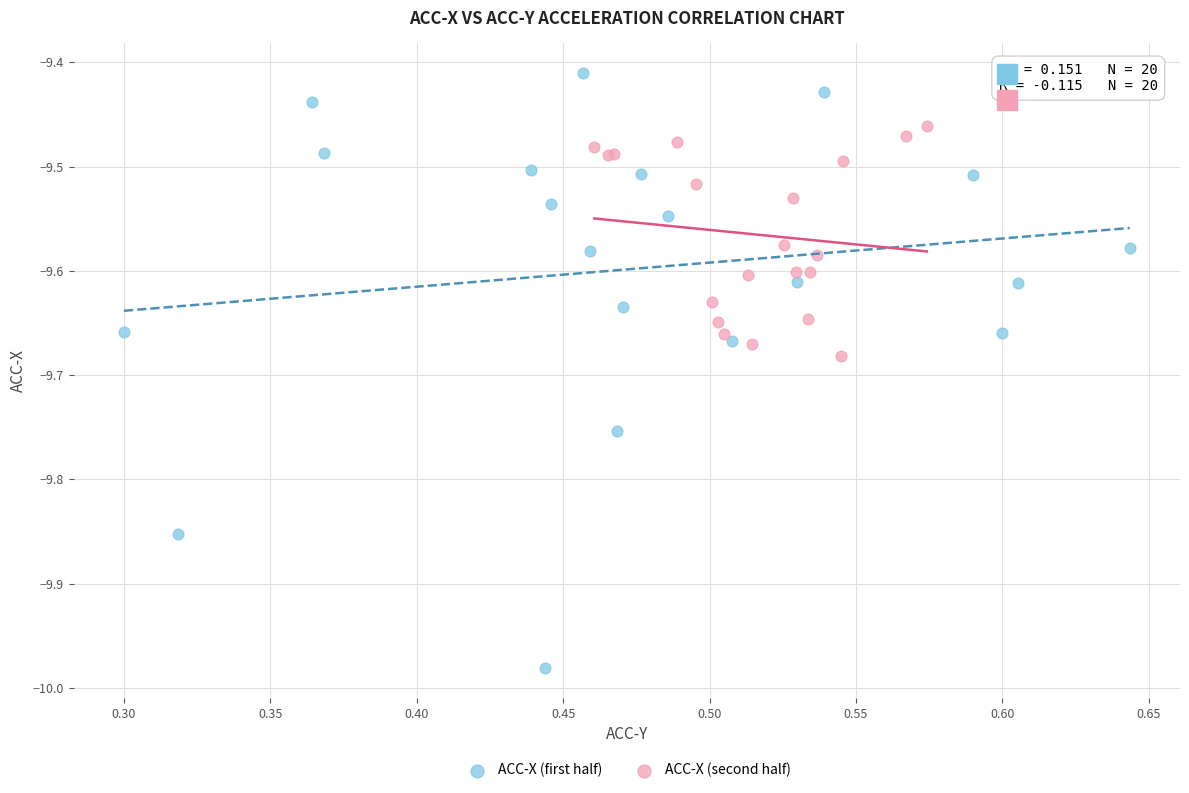

Which series contains the lowest Y value?

ACC-X (first half)